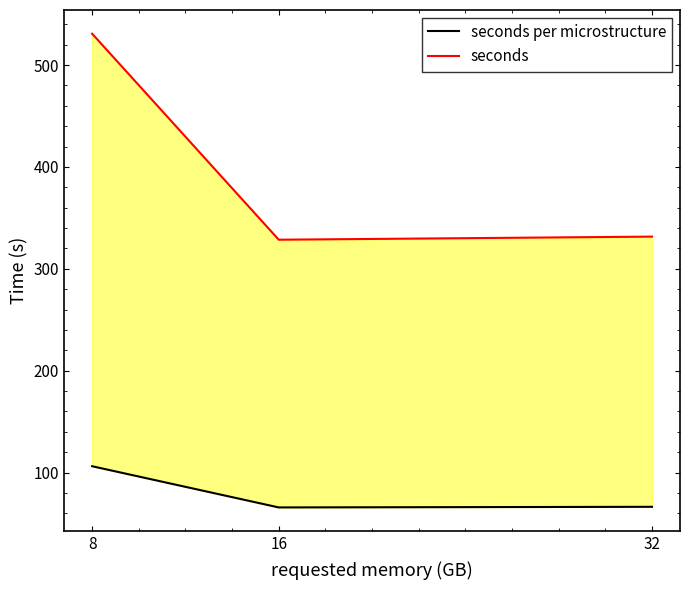

Does the chart display data point markers on the line(s)?

No